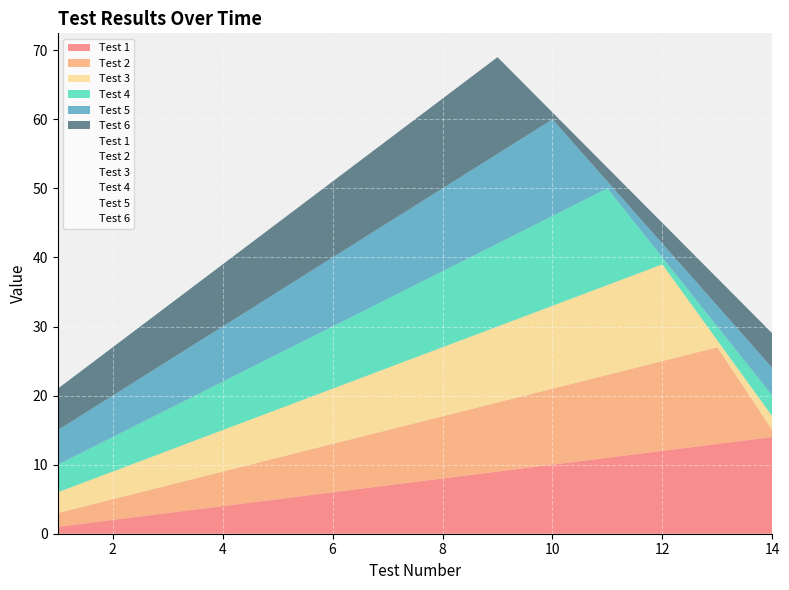

Which has a higher value, 2 or 10?

10